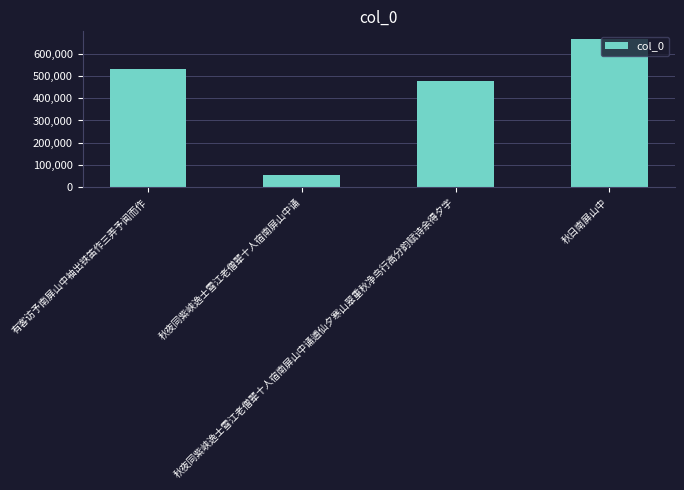

What is the difference between the values at 秋夜同紫峡逸士雪江老僧辈十人宿南屏山中诵 and 秋日南屏山中?

608871